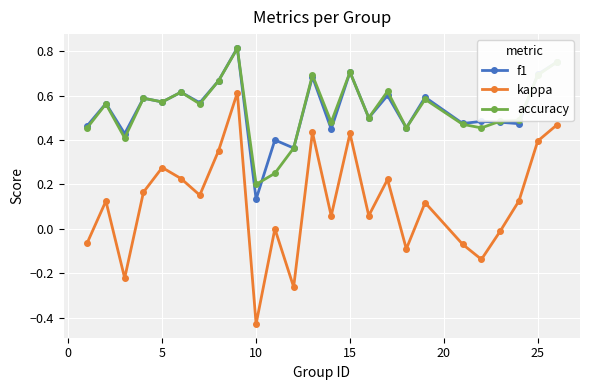

How many lines are shown in the chart?

3